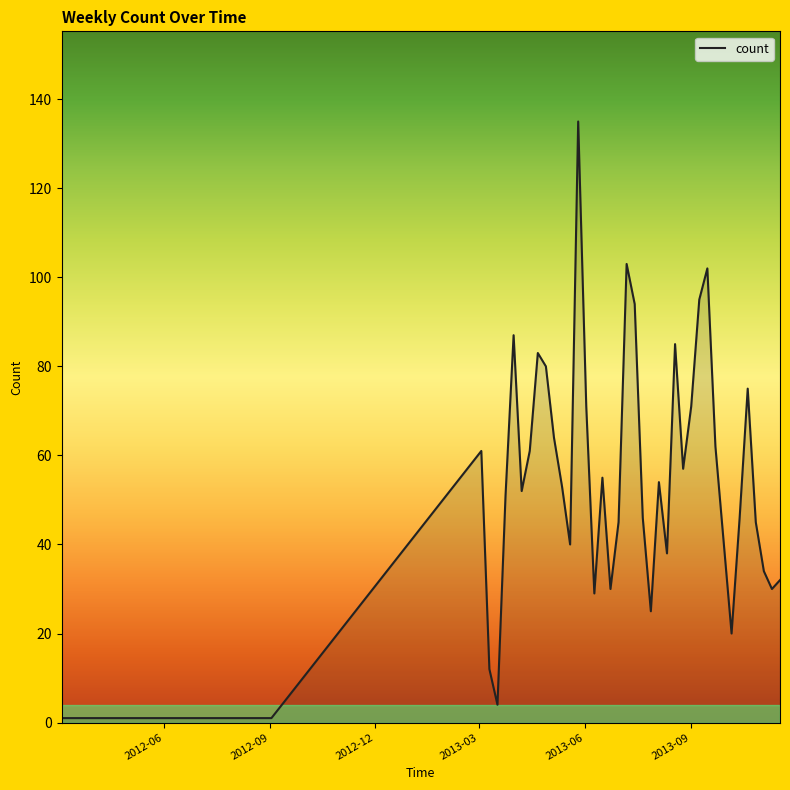

How many lines are shown in the chart?

1